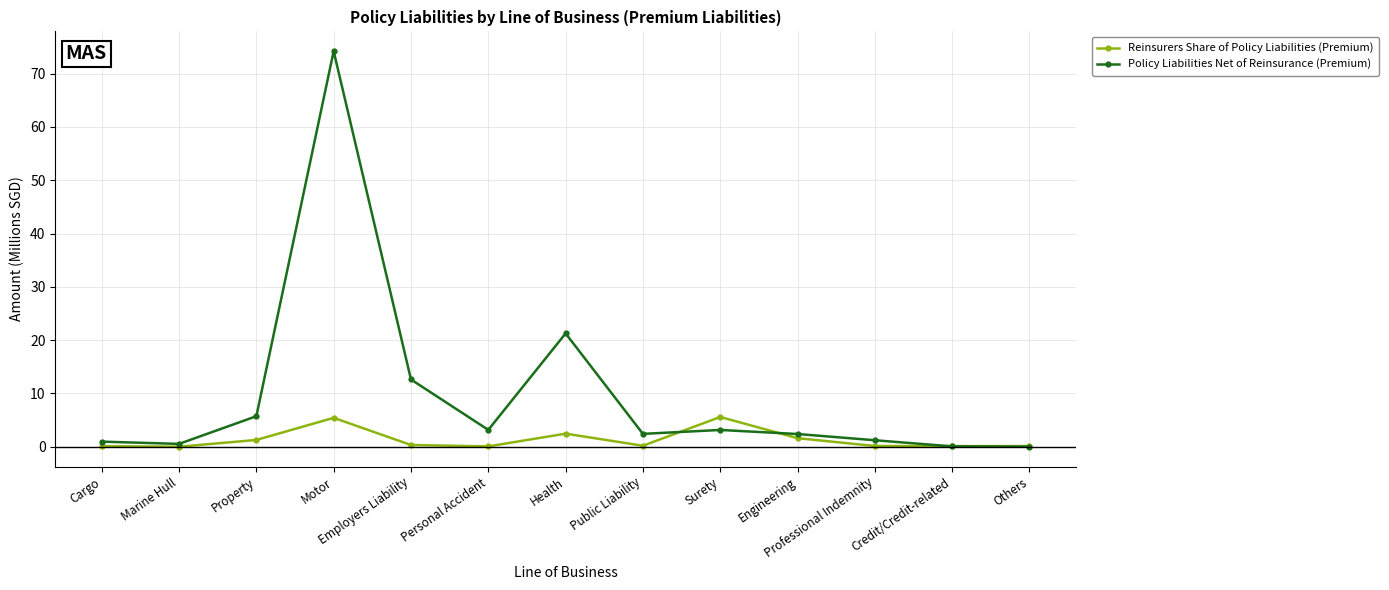

Read the Reinsurers Share of Policy Liabilities (Premium) value at Public Liability.

0.2